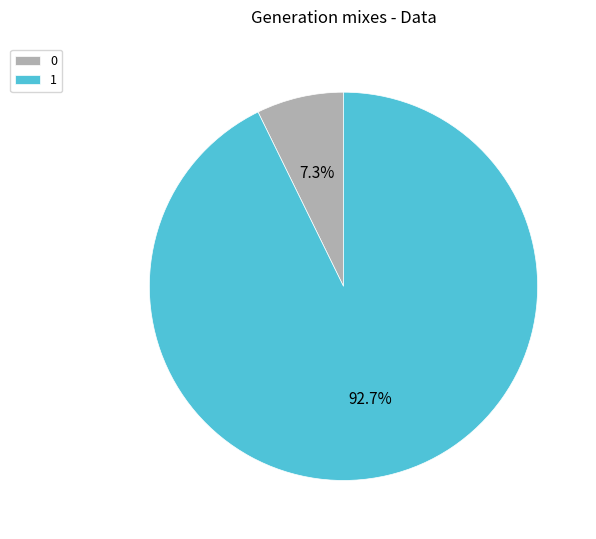

To the nearest percent, what is the average slice percentage?

50%